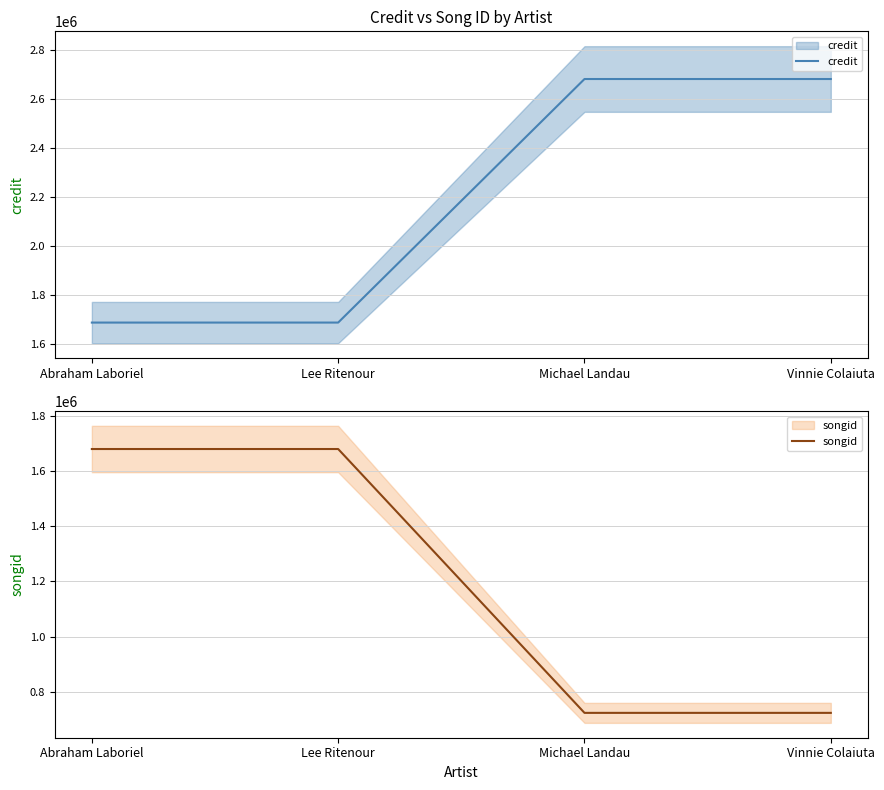

Reading left to right, transcribe all the data shown in this chart.

credit: Abraham Laboriel=1686749	Lee Ritenour=1686803	Michael Landau=2681348	Vinnie Colaiuta=2681348
songid: Abraham Laboriel=1678747	Lee Ritenour=1678763	Michael Landau=723918	Vinnie Colaiuta=723918